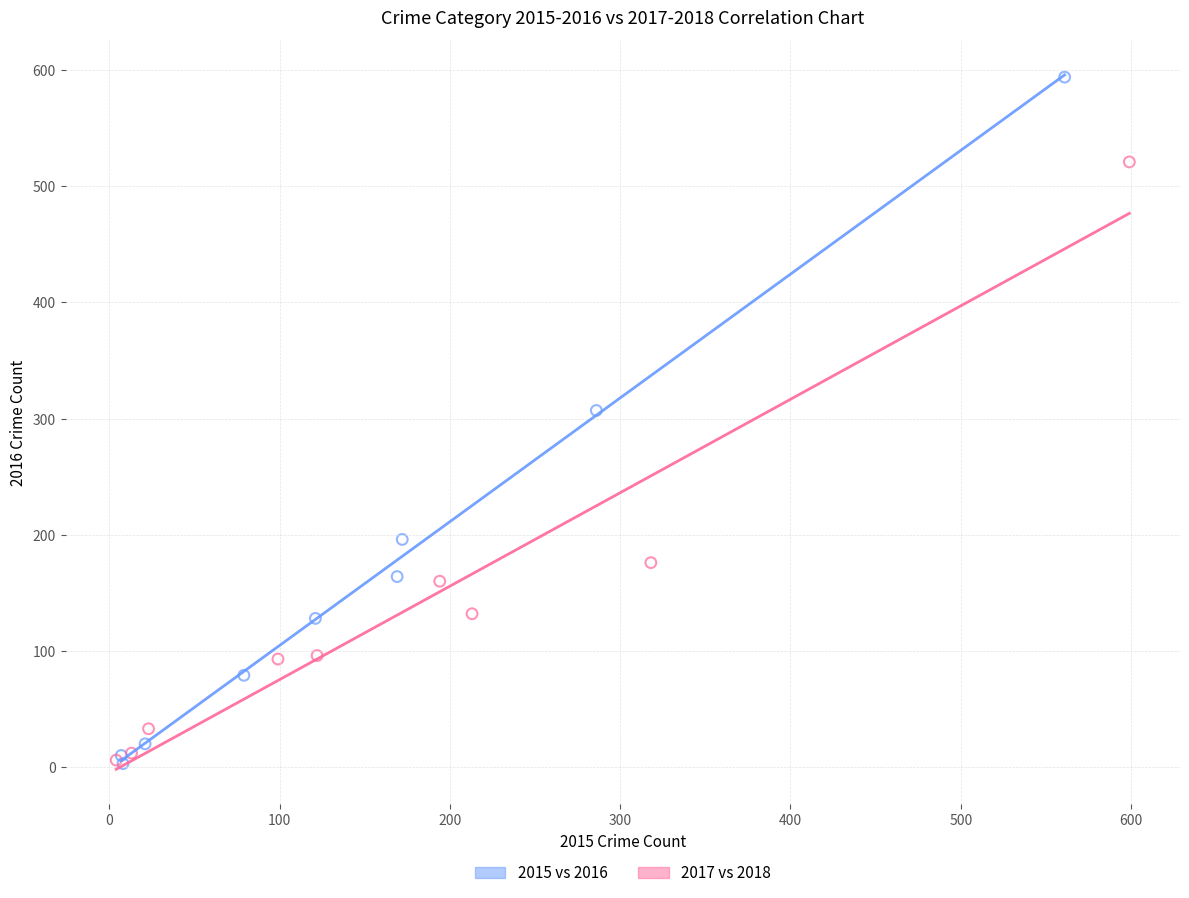

Which series reaches the maximum Y coordinate?

2015 vs 2016